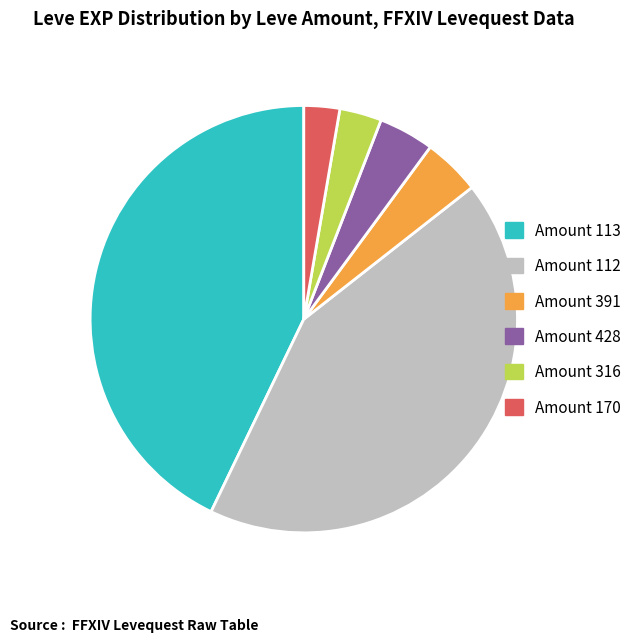

Approximately how many times larger is the value at Amount 113 compared to Amount 112?

1.0